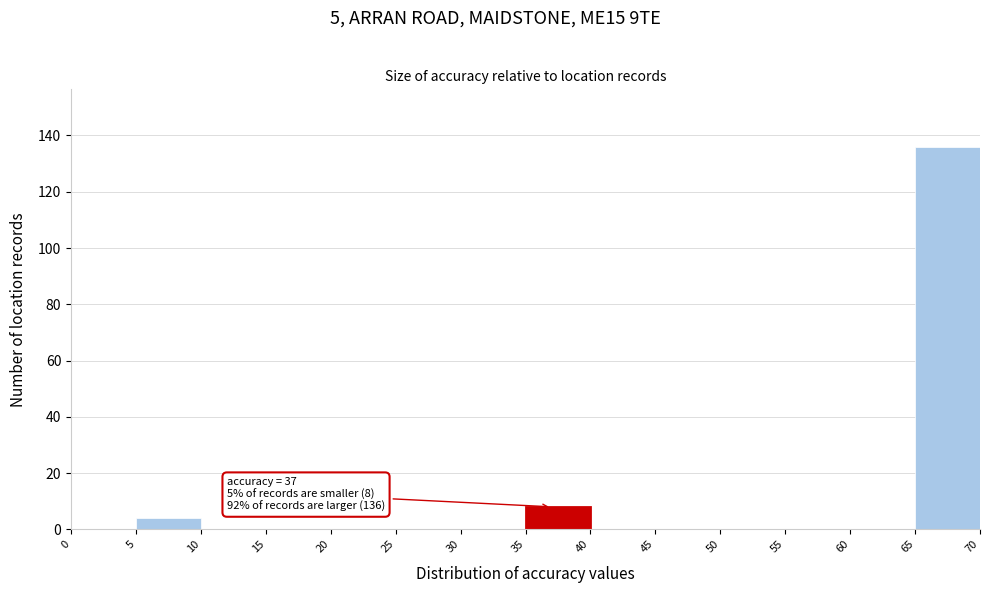

Which range on the x-axis has the tallest bar?

65 to 70